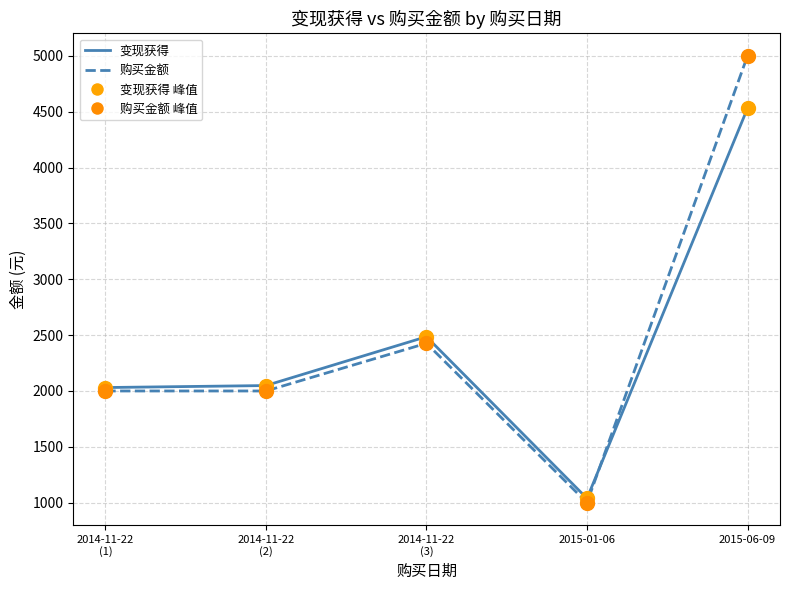

Which series has the widest spread of values?

购买金额